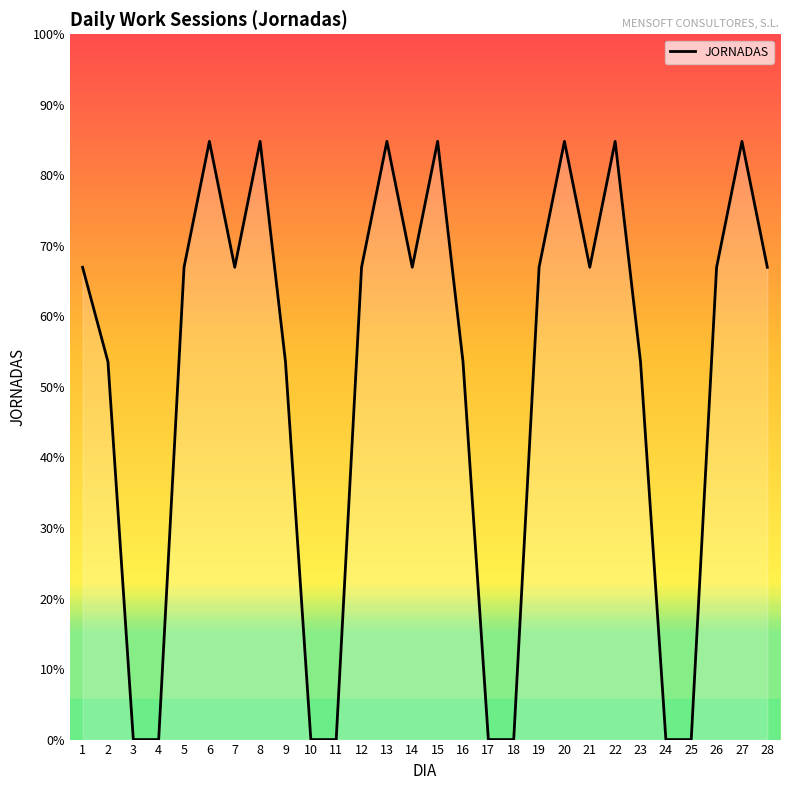

Is this an area chart (filled region under the line)?

Yes